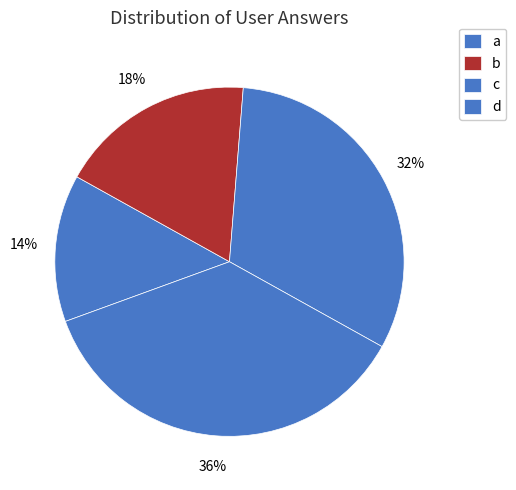

How many slices are in this pie chart?

4